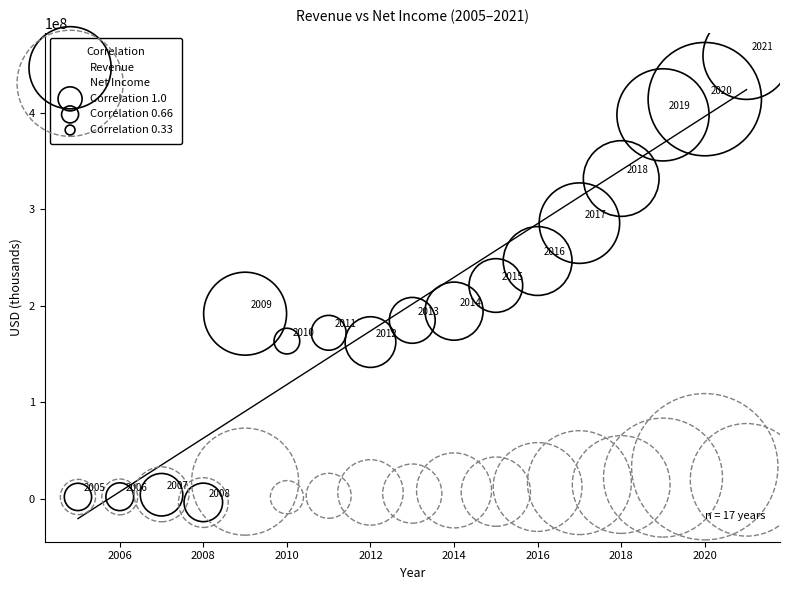

In the Revenue series, what Y value is closest to 227664500?

221030000